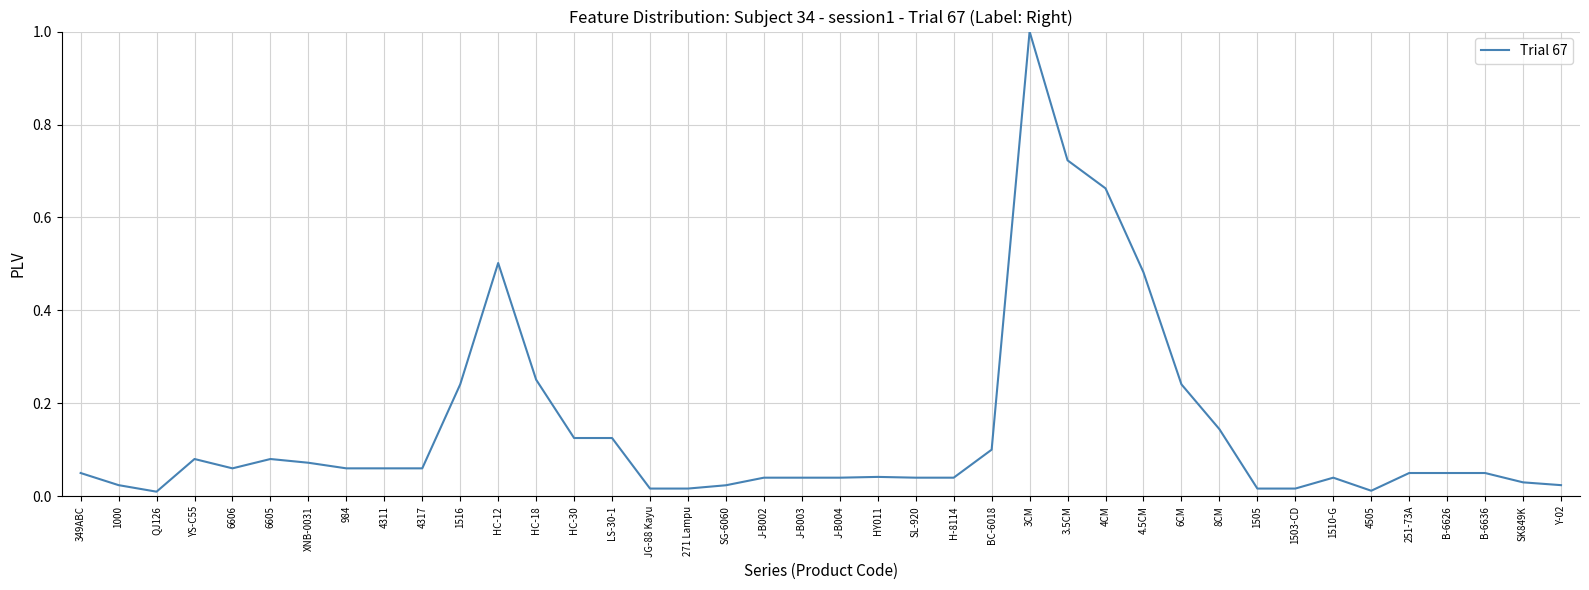

Between 4317 and BC-6018, which is larger?

BC-6018